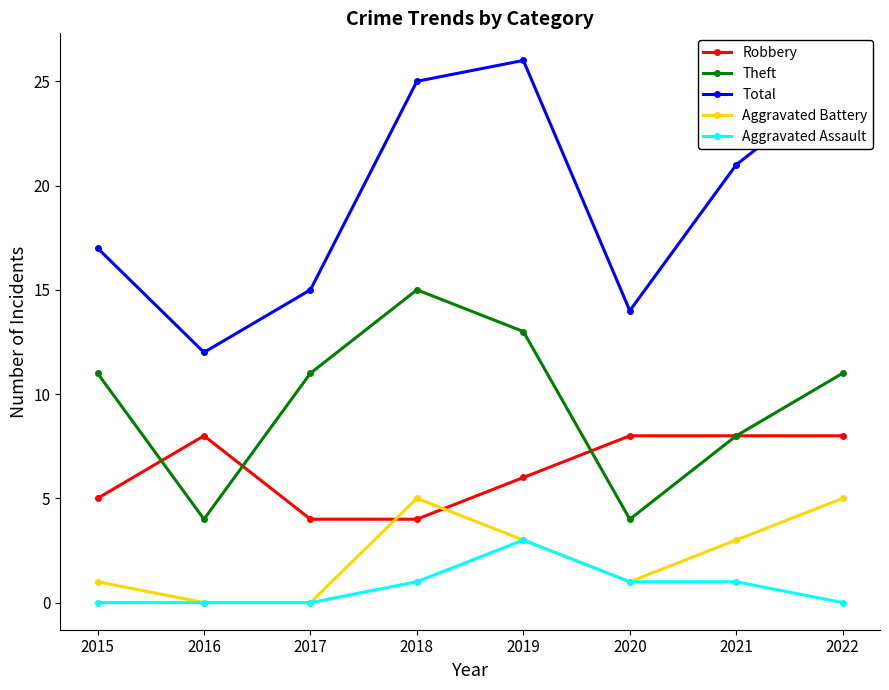

True or false: Total and Aggravated Assault intersect in this chart.

False